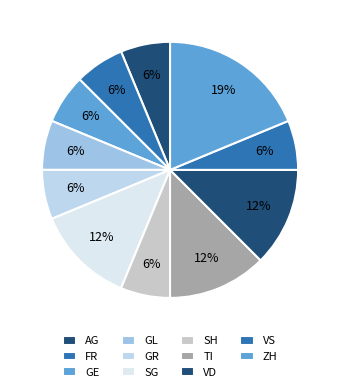

What percentage is NOT represented by VS?

93.8%